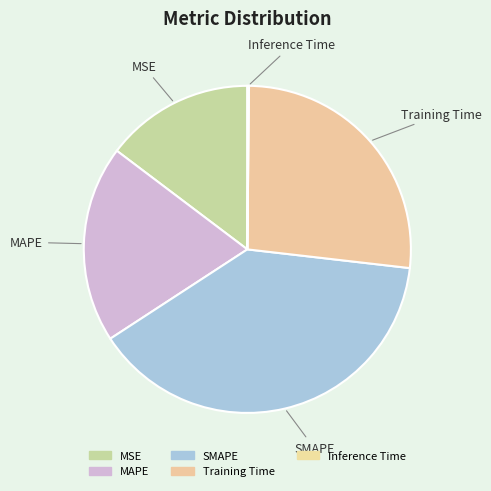

The MSE slice represents 15% of the pie. True or false?

True